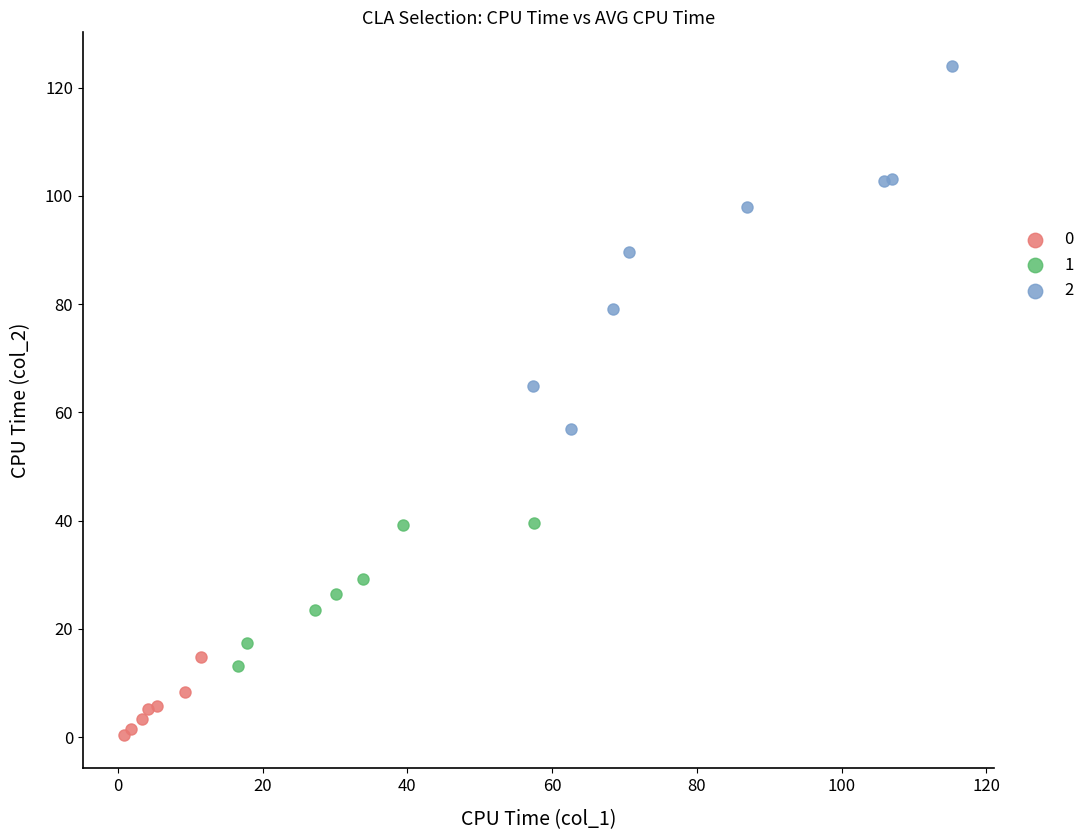

What are all the series names shown in the legend?

0, 1, 2